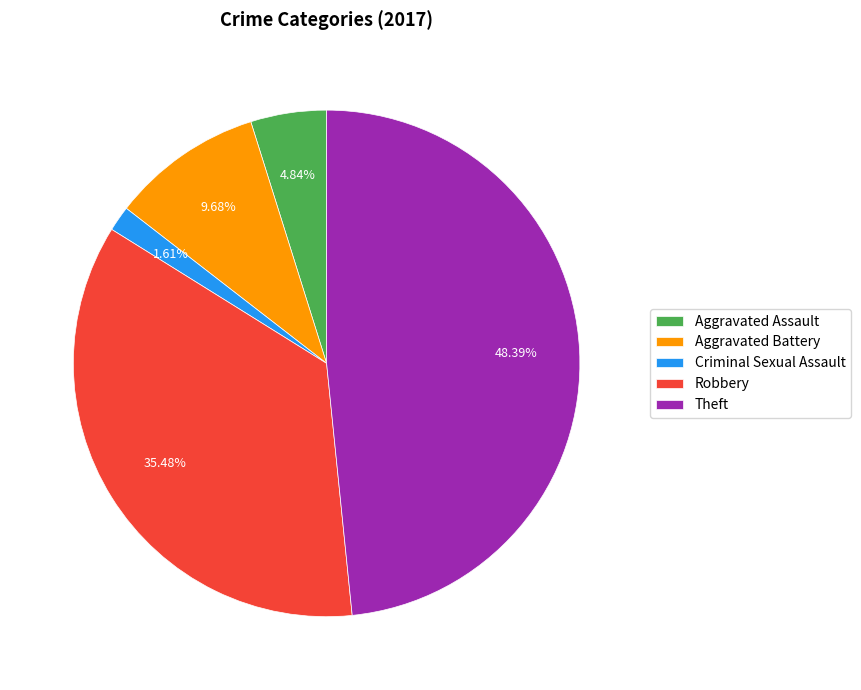

Does any single category account for the majority?

No